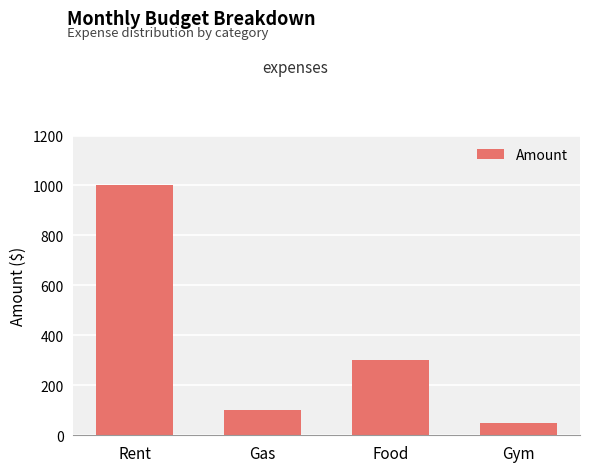

Between Food and Gas, which is larger?

Food